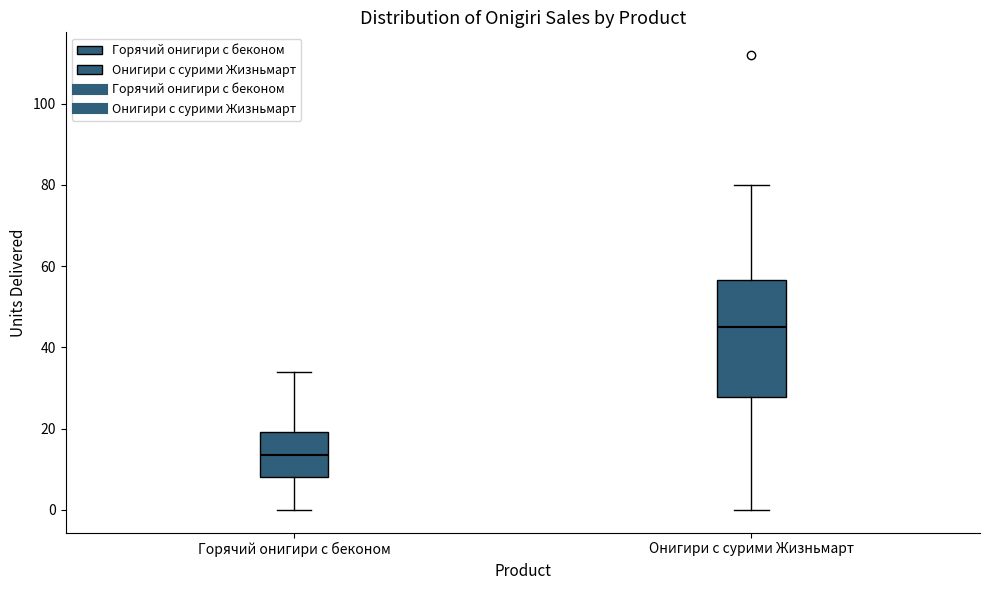

Where does the median line of the box for Онигири с сурими Жизньмарт sit on the y-axis? The values are not printed on the chart, so give them approximately, as read against the axis.

46